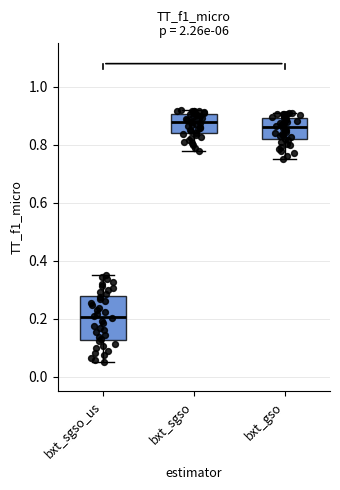

Which box is the tallest, from its lower edge to its upper edge?

bxt_sgso_us